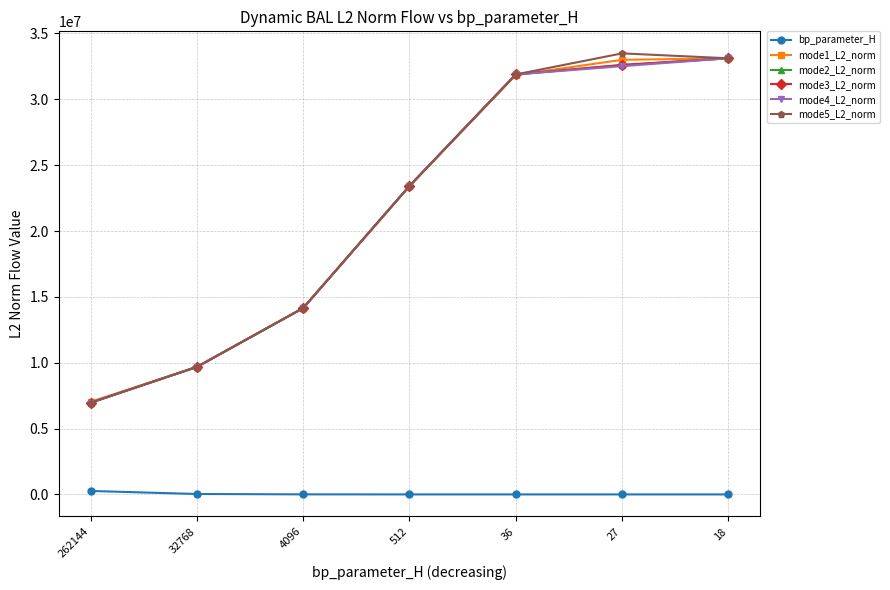

True or false: bp_parameter_H and mode1_L2_norm cross at least once.

False